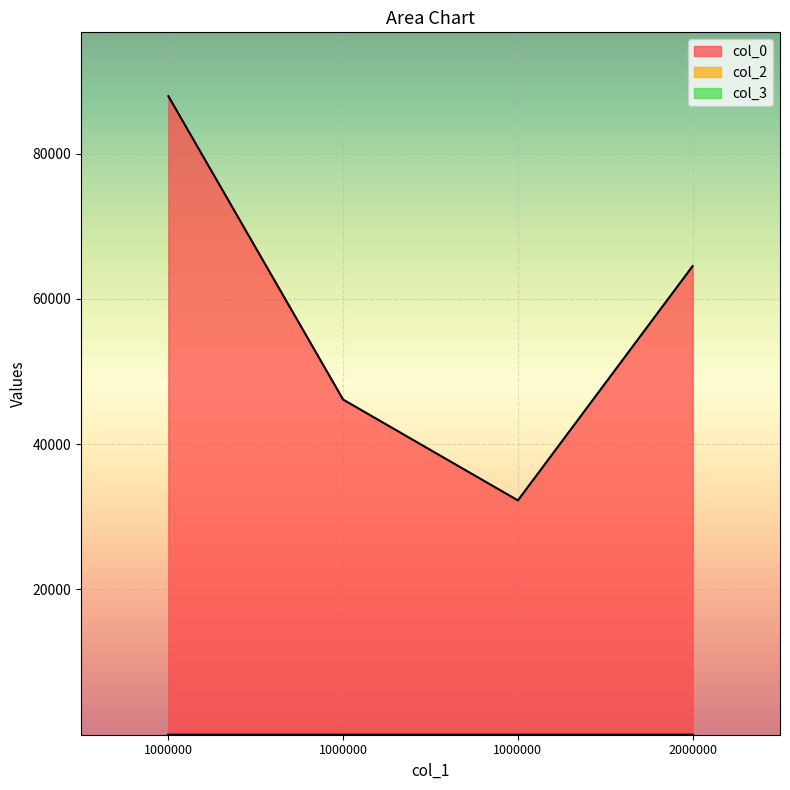

Which series changed the most between 1000000 and 2000000?

col_0